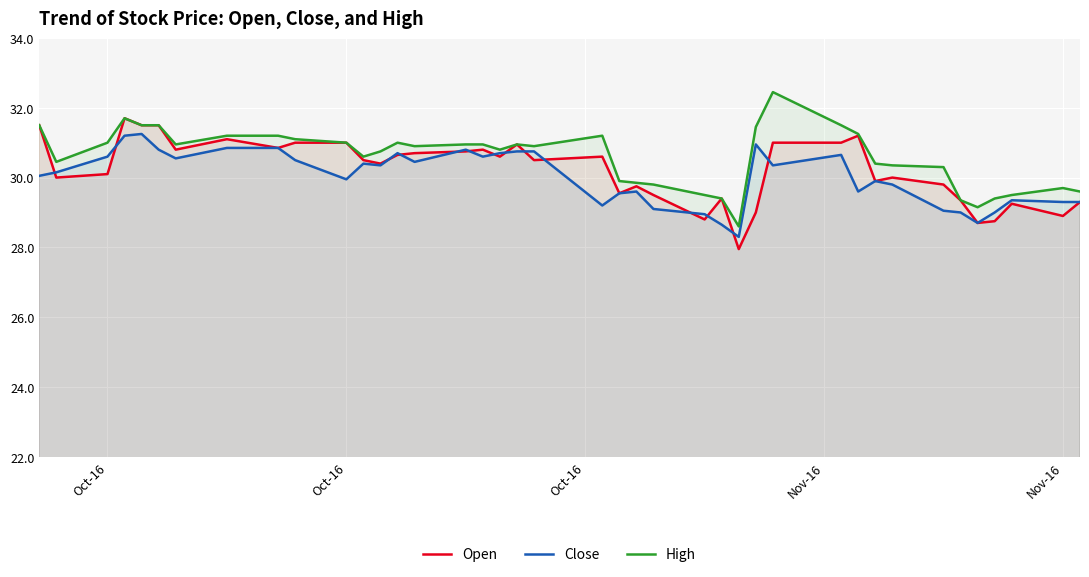

How many data points in Close are less than 30?

18